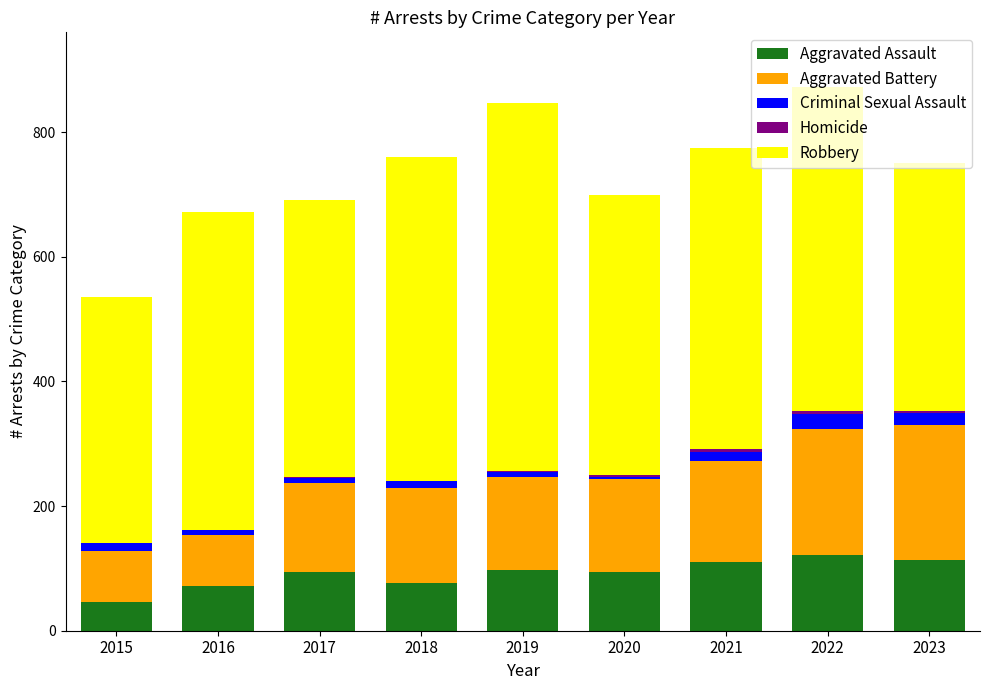

Are the bars horizontal?

No